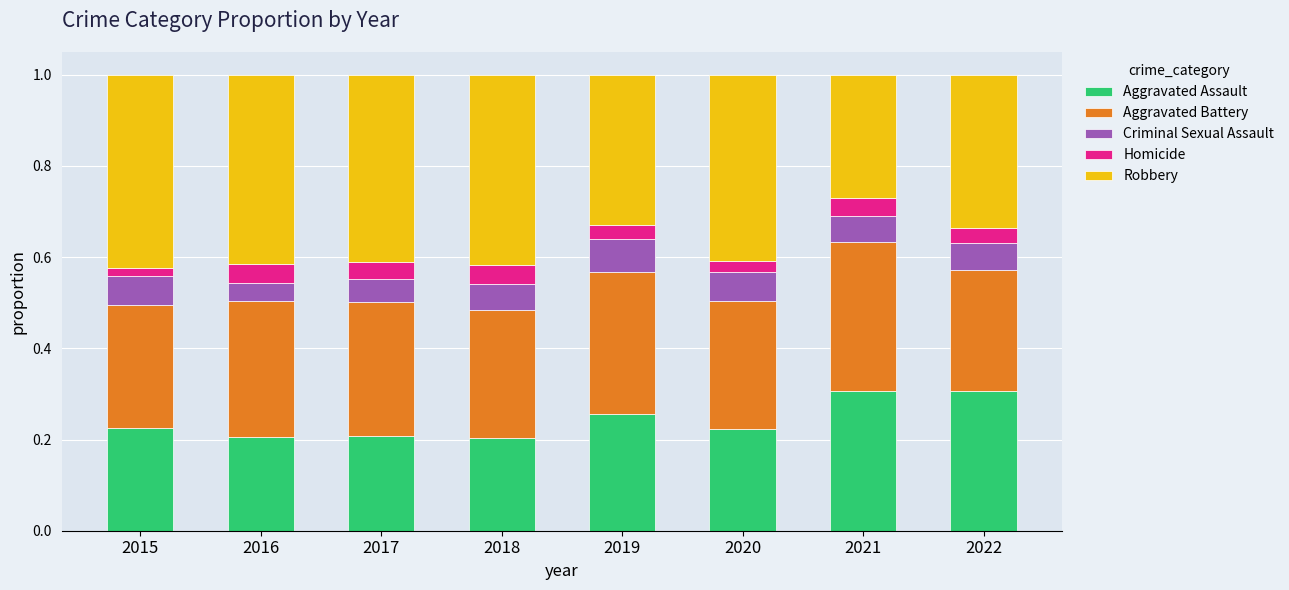

What is the sum of all Aggravated Assault values?

1.9